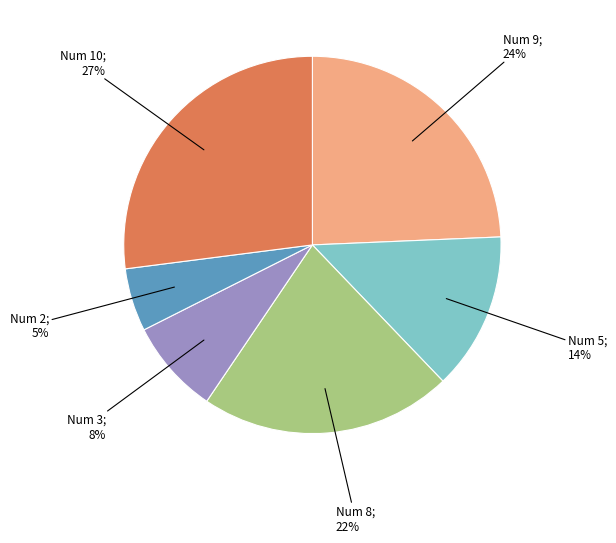

Is there any slice that represents more than half of the pie?

No